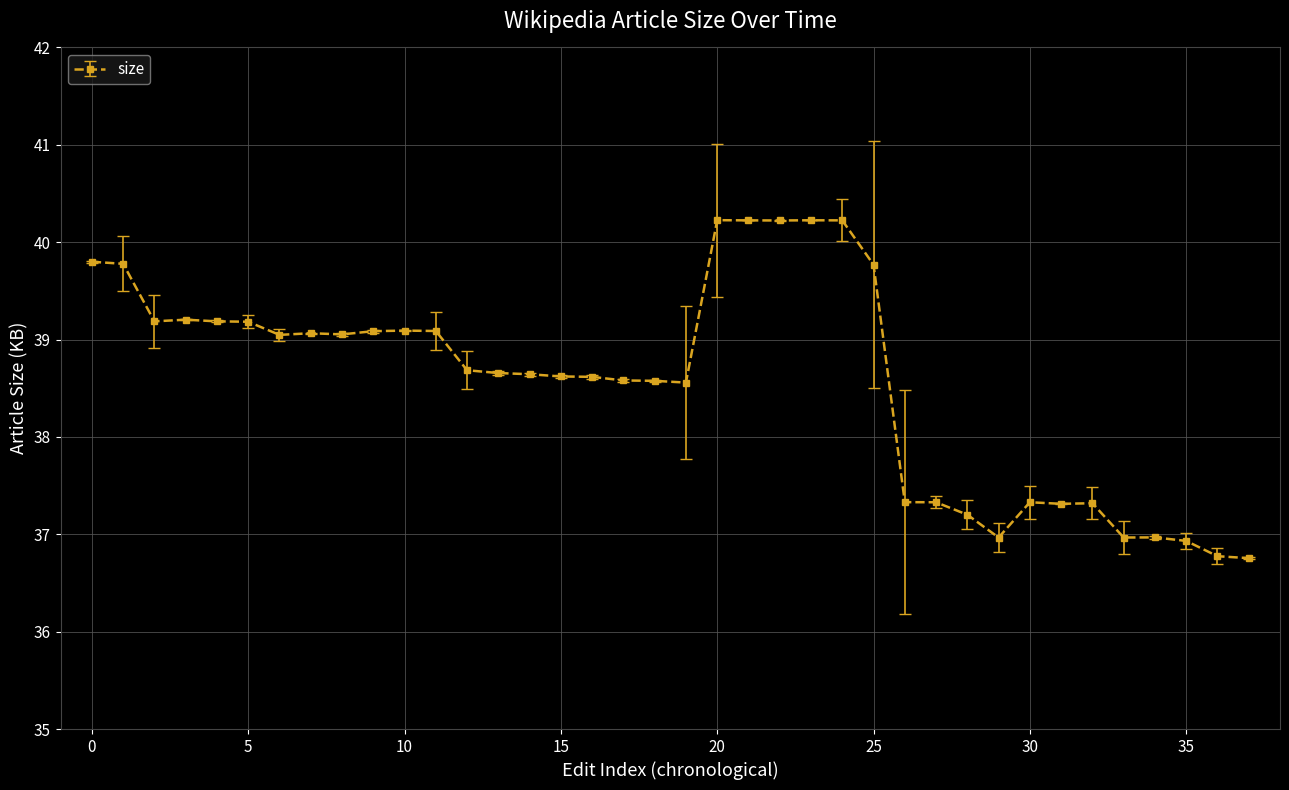

What is the value of the 13th point from the left?

38.7